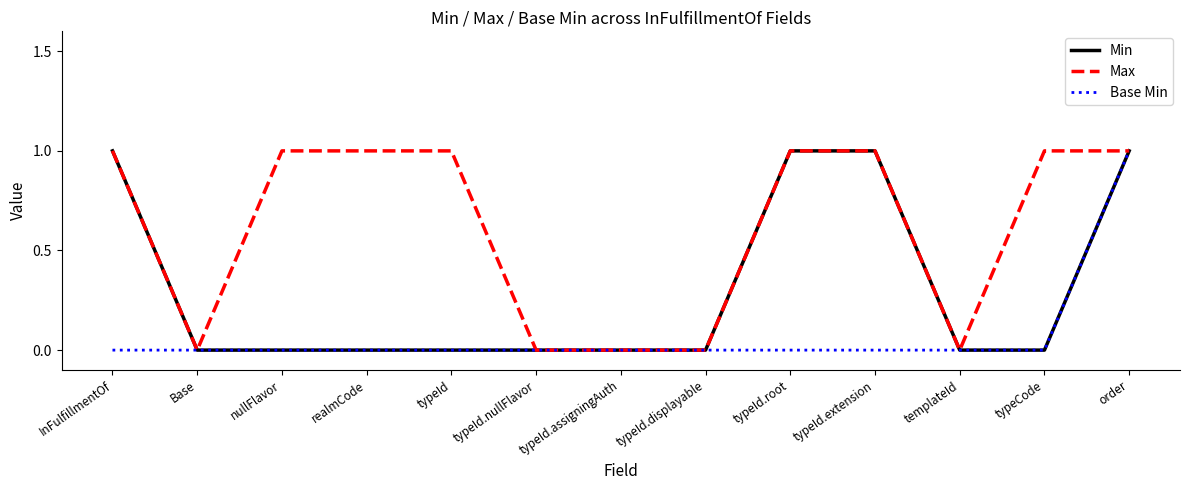

What position from the right is typeId?

9